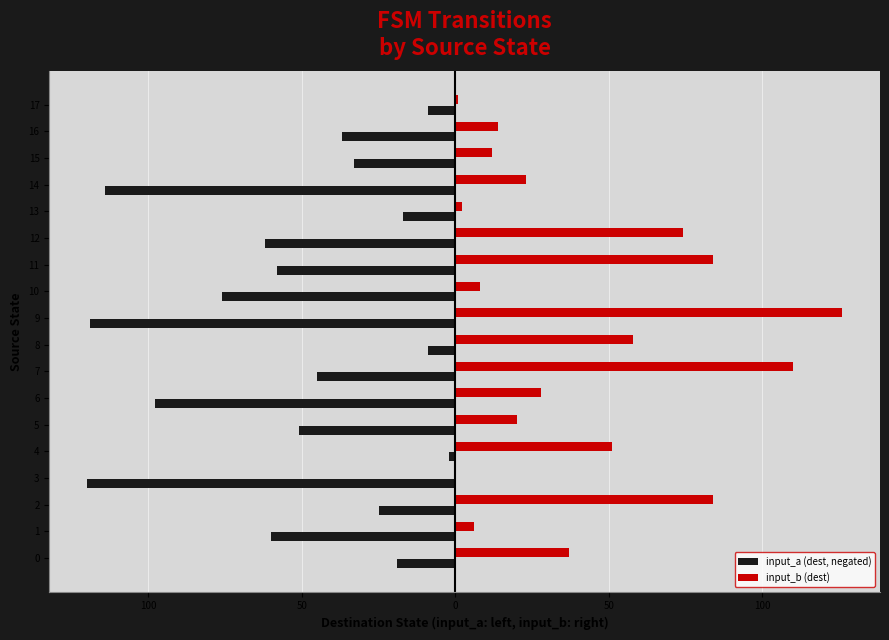

Which label corresponds to the largest value in the chart?

9